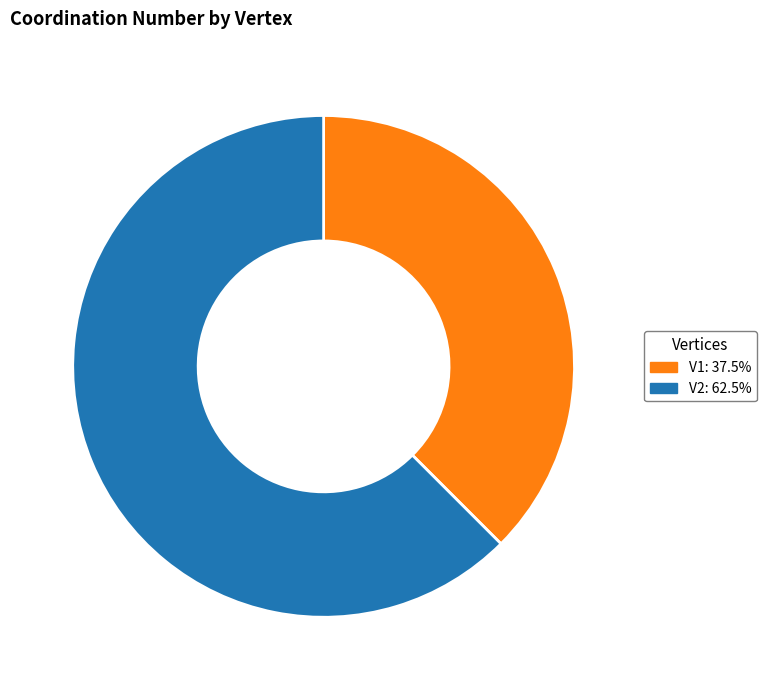

Combined, do V1: 37.5% and V2: 62.5% account for over 50%?

Yes